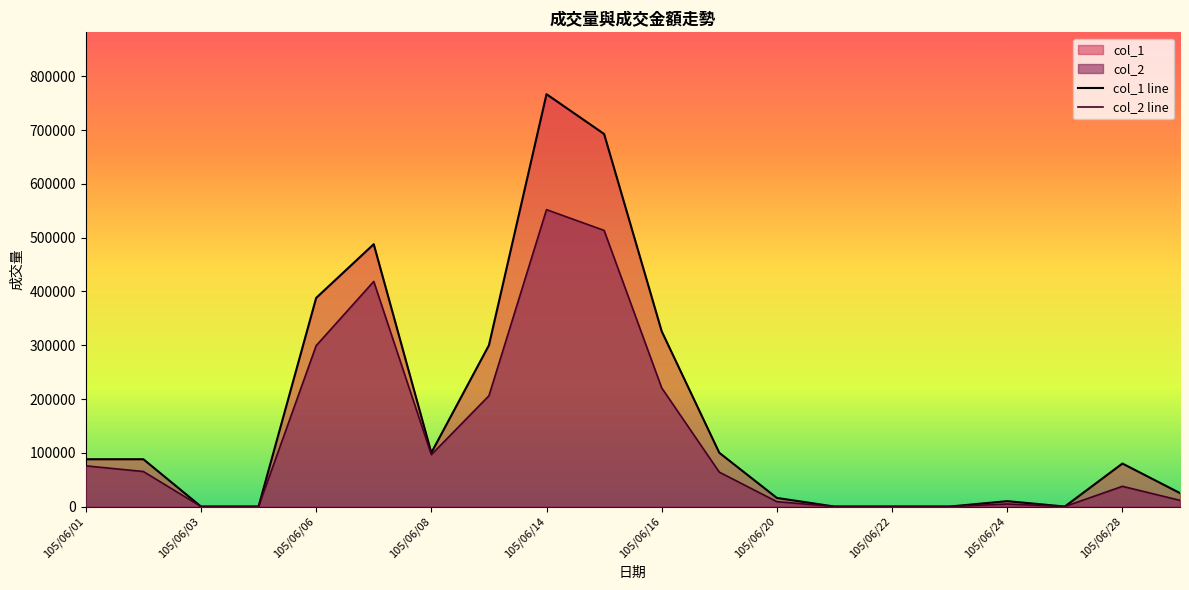

At which category does the chart reach its peak across all series?

105/06/14